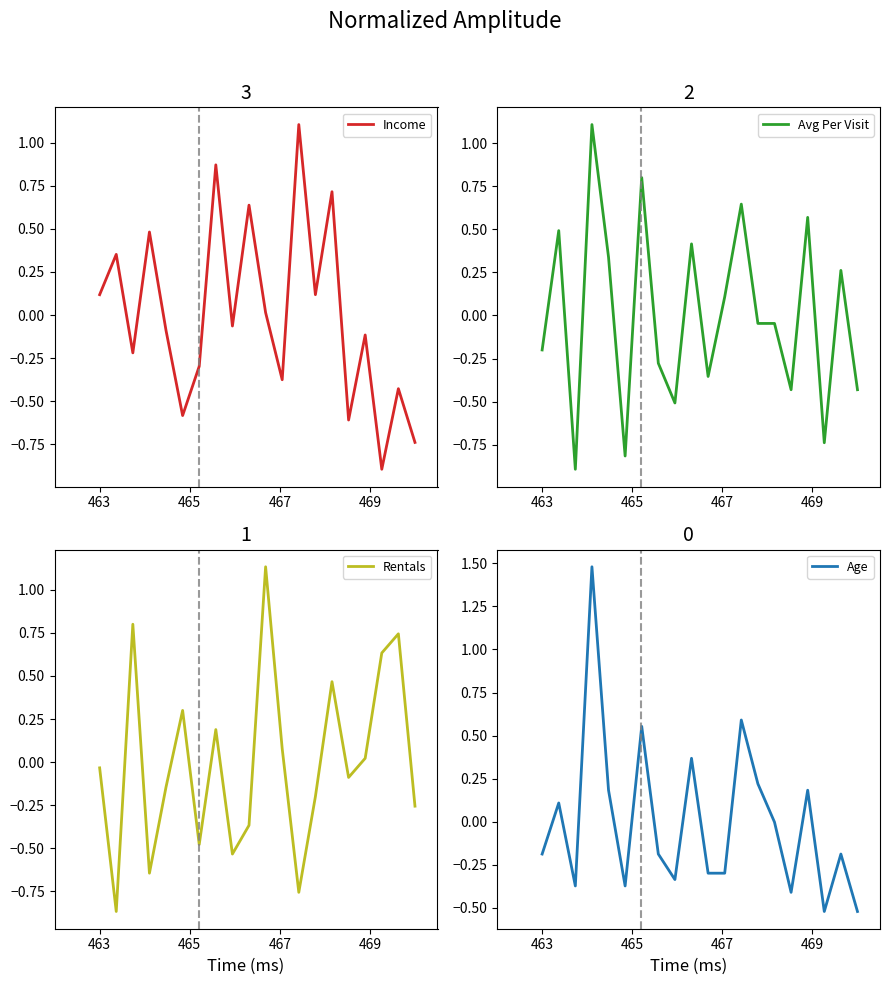

What is the value of the Age point at the 13th from the left?

0.6